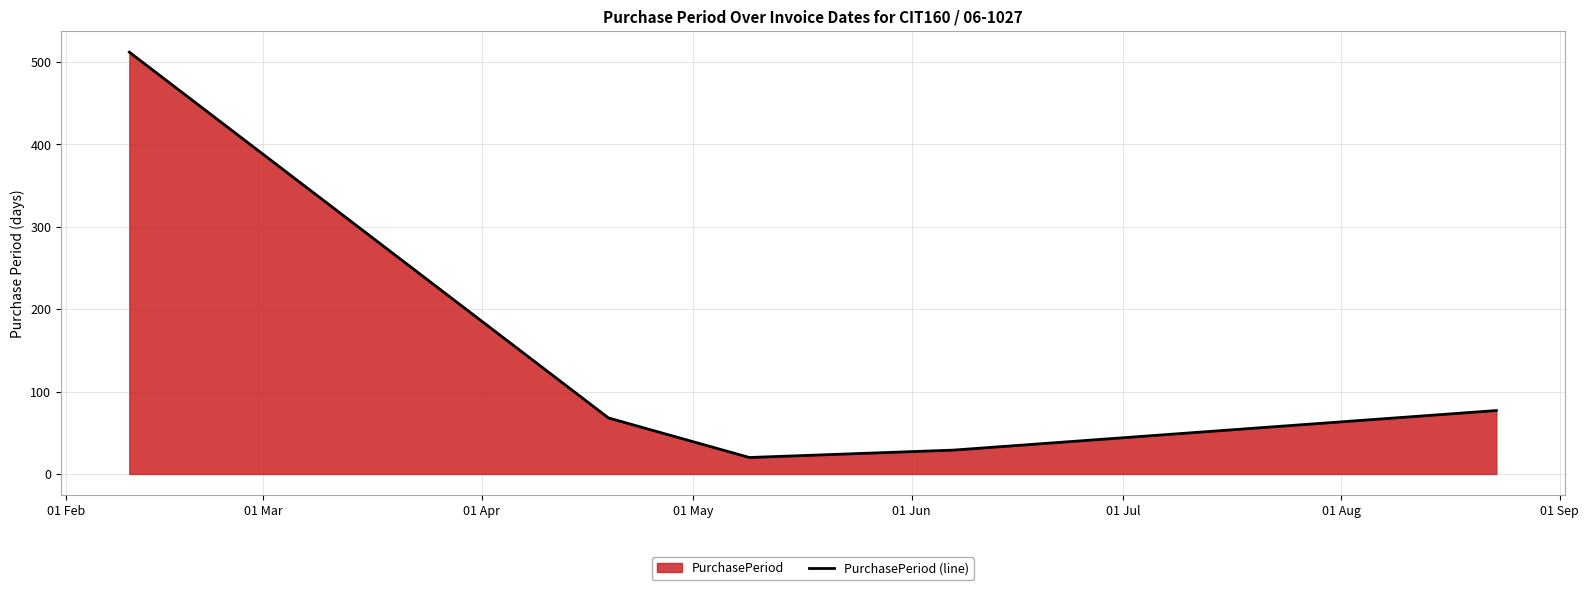

How many interior local valleys (lower than both neighbors) does the data have?

1